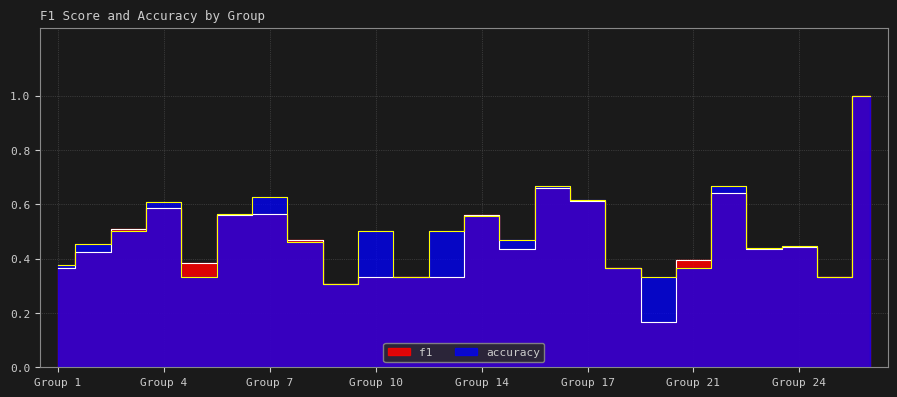

Between which two adjacent categories do f1 and accuracy first intersect?

2 and 3